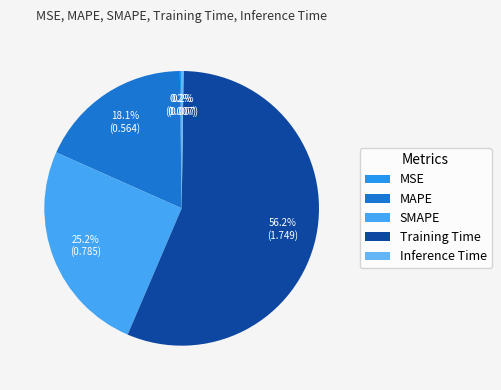

Is there a majority slice in this chart?

Yes